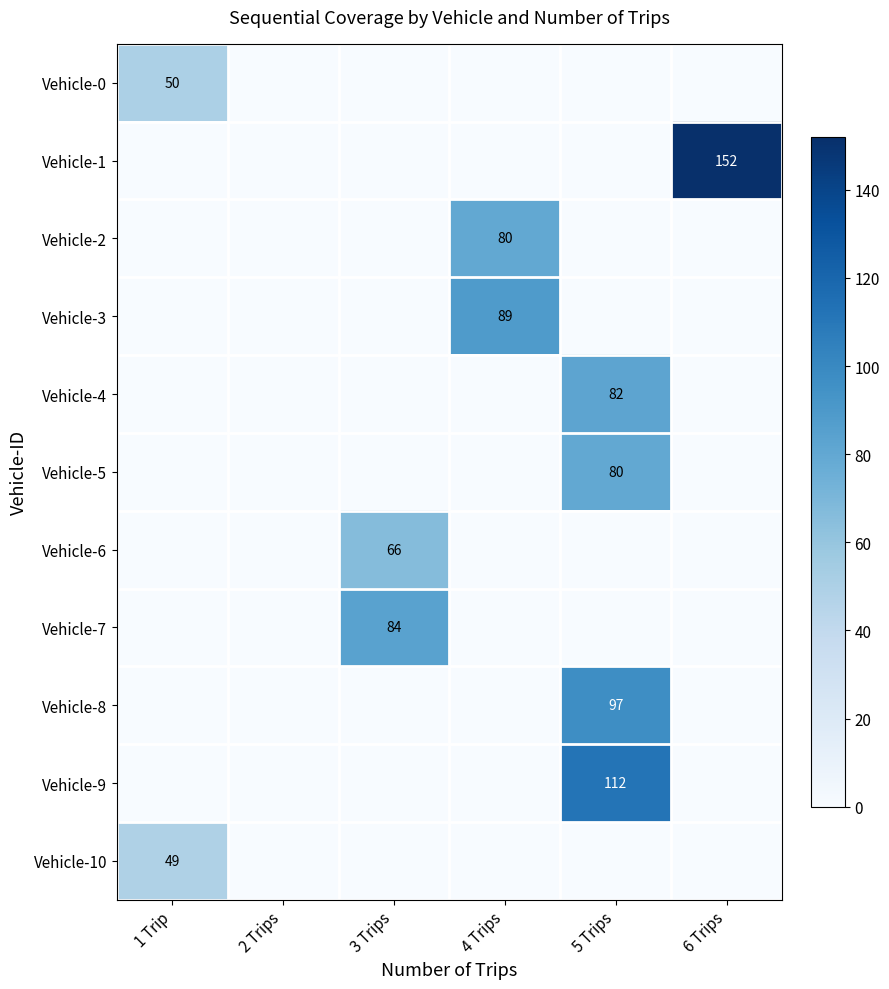

True or false: Vehicle-0 has a value of 50 at 1 Trip.

True